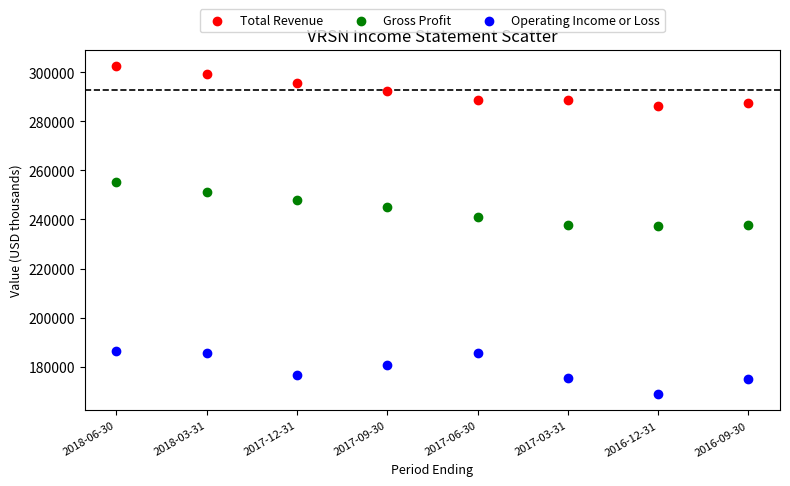

Which series contains the highest Y value?

Total Revenue